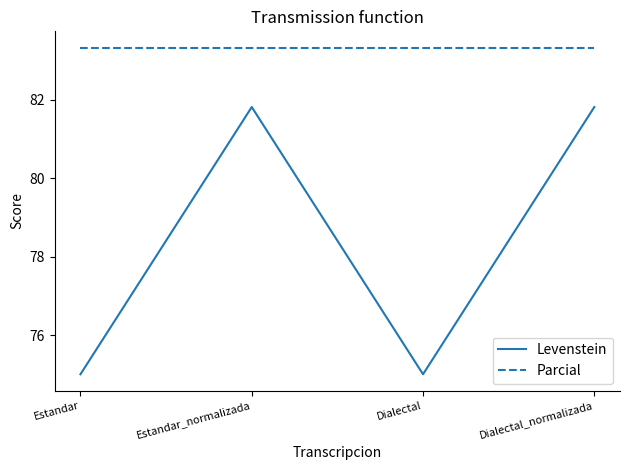

Reading left to right, transcribe all the data shown in this chart.

Levenstein: 75.0	81.8	75.0	81.8
Parcial: 83.3	83.3	83.3	83.3